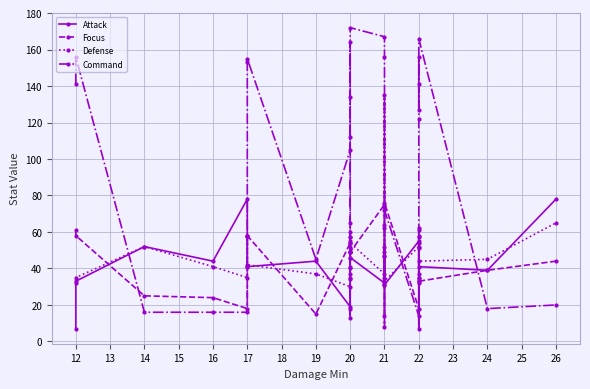

What is the difference between the maximum and second lowest values in the Focus series?

63